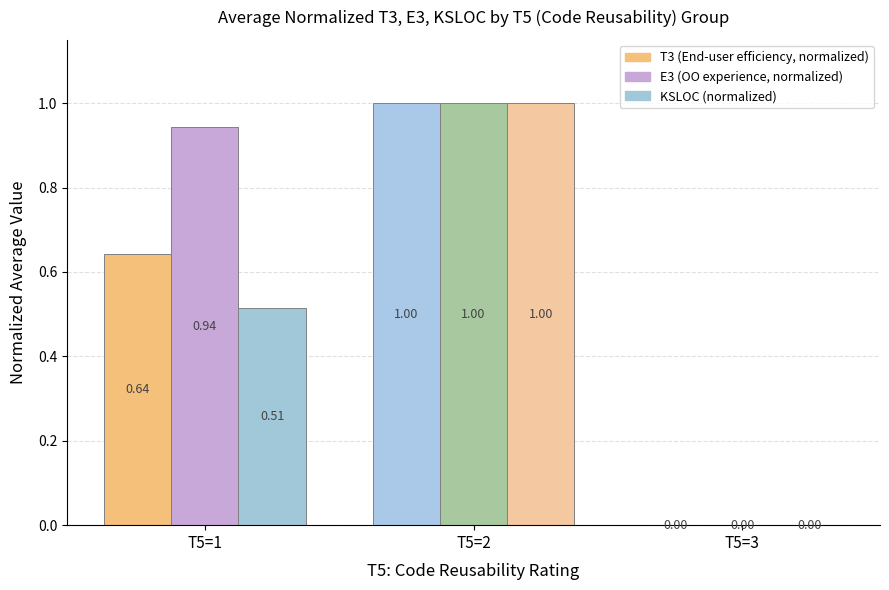

What is the maximum value shown in the chart?

1.0